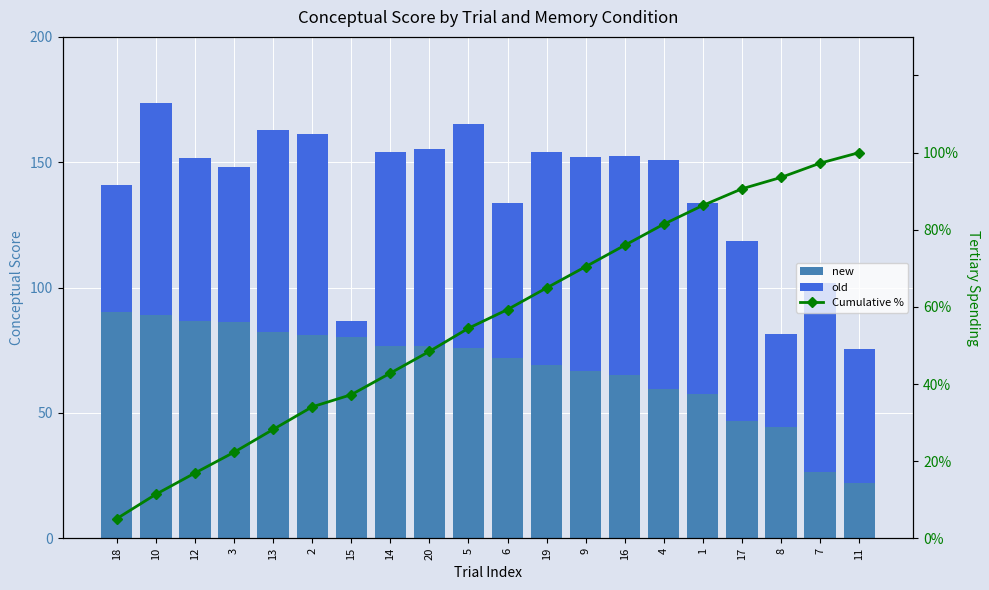

Is it true that Cumulative % equals 20.5 at 19?

False